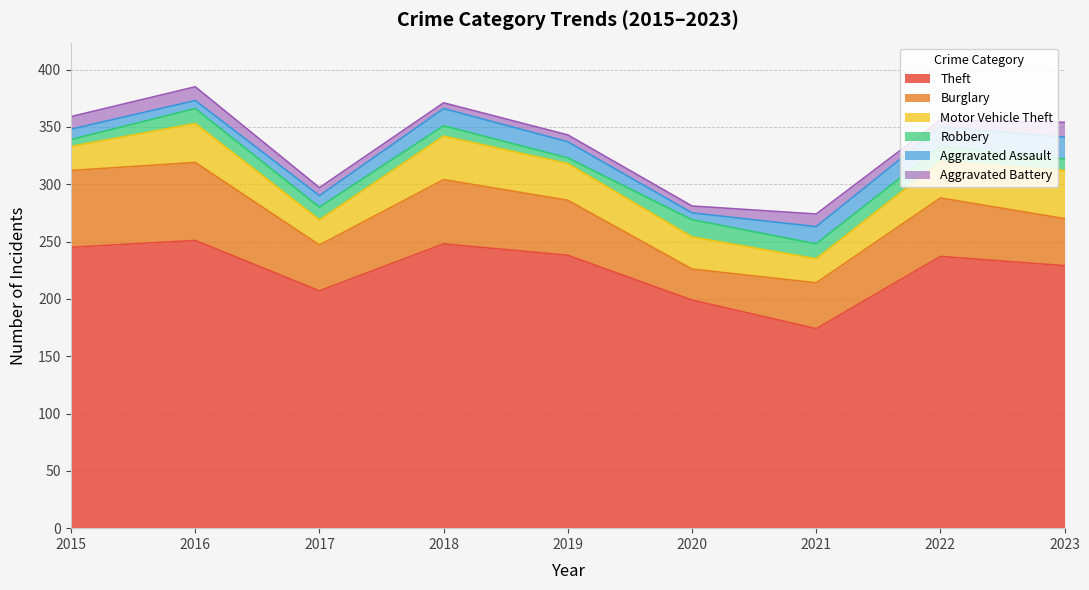

Is the value of Aggravated Battery at 2023 greater than the value of Robbery at 2022?

No